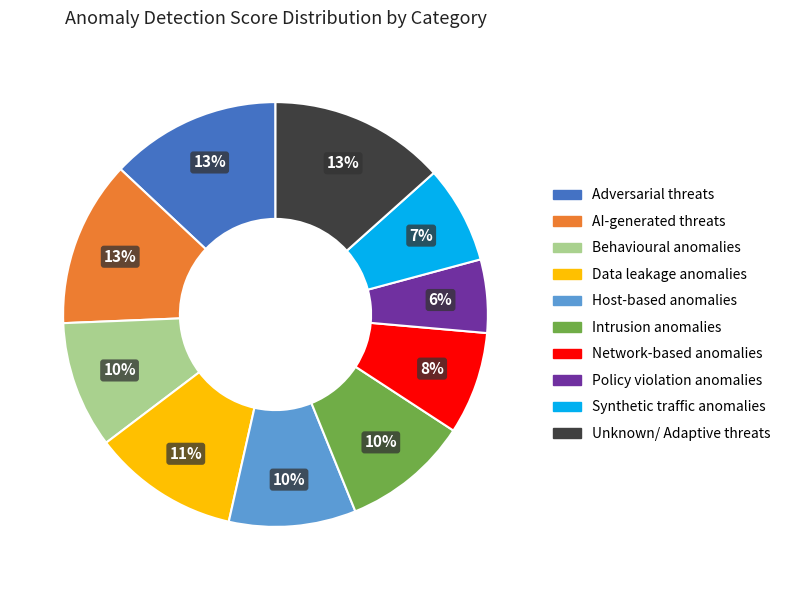

To the nearest percent, what is the average slice percentage?

10%